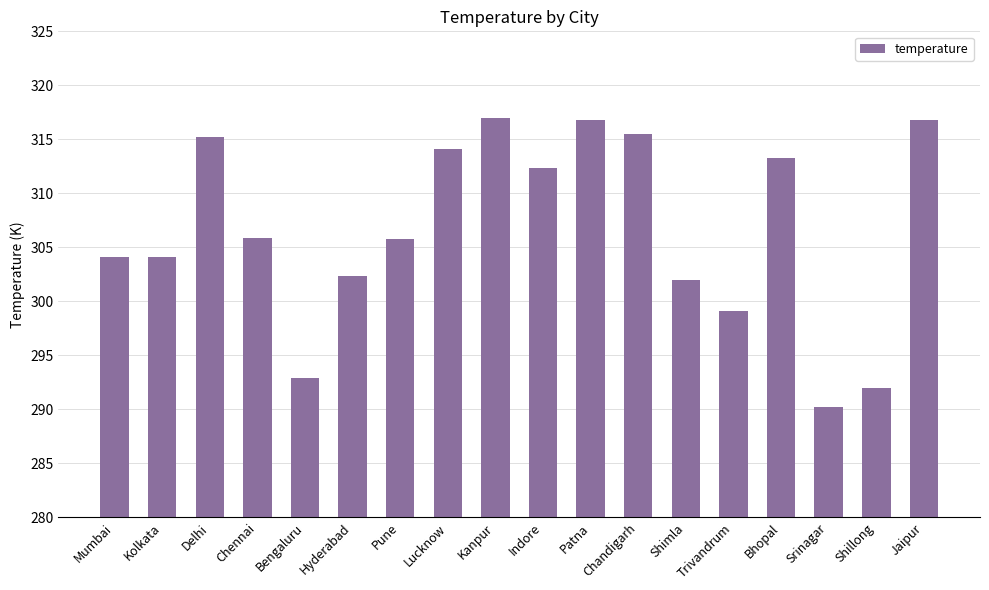

What is the sum of all values?

5519.6